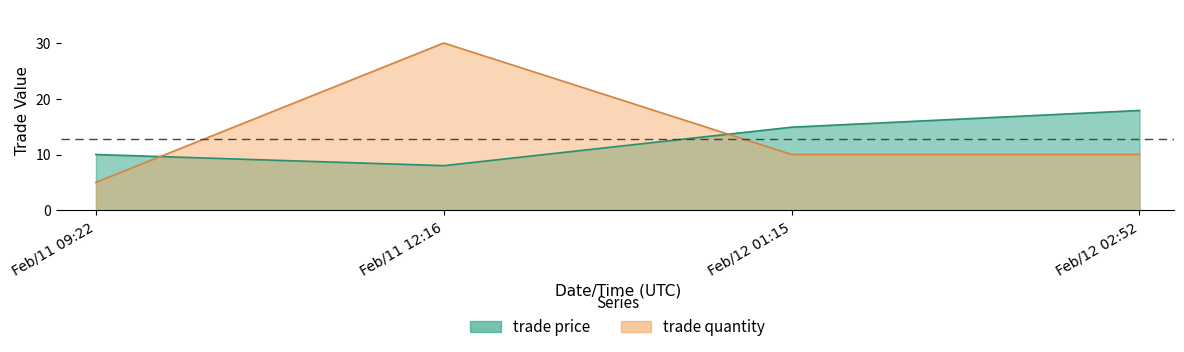

How many times do trade price and trade quantity cross each other?

2